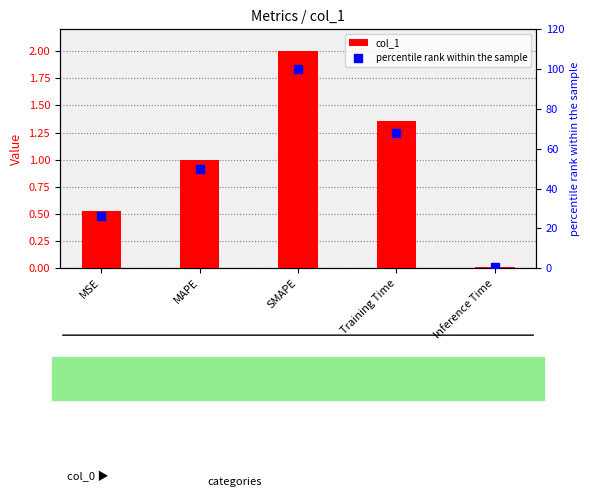

Which series has the largest total across all categories?

percentile rank within the sample